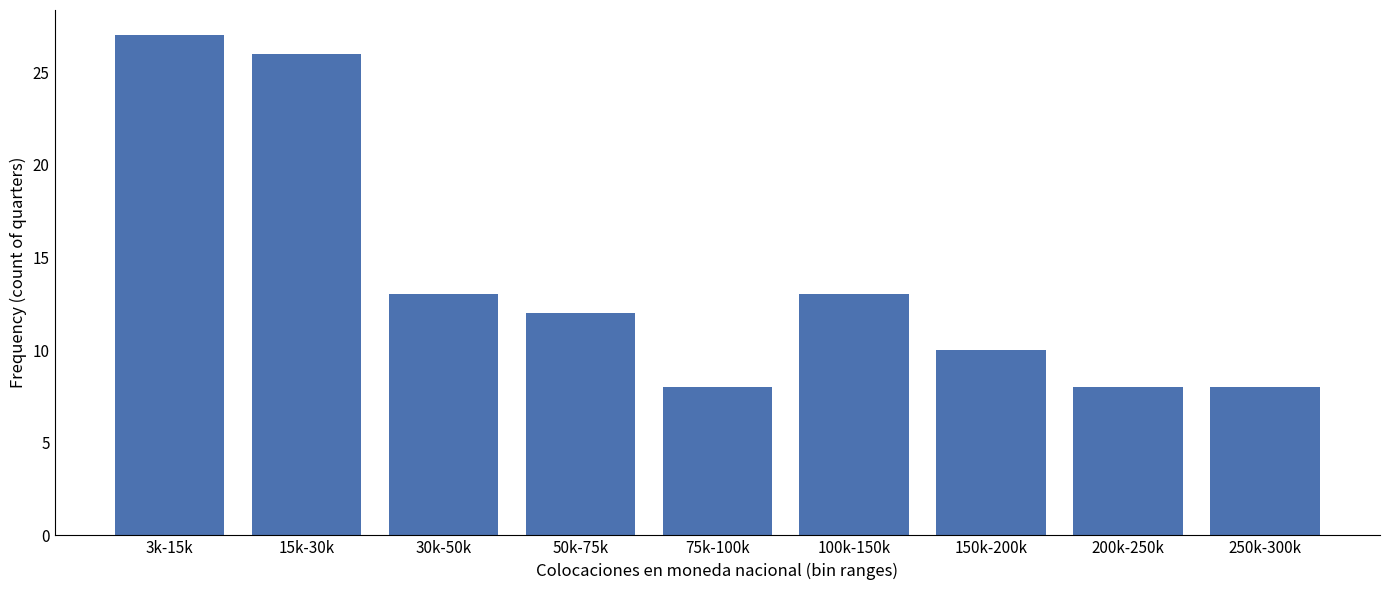

Reading left to right, list all the values displayed in this chart.

27	26	13	12	8	13	10	8	8